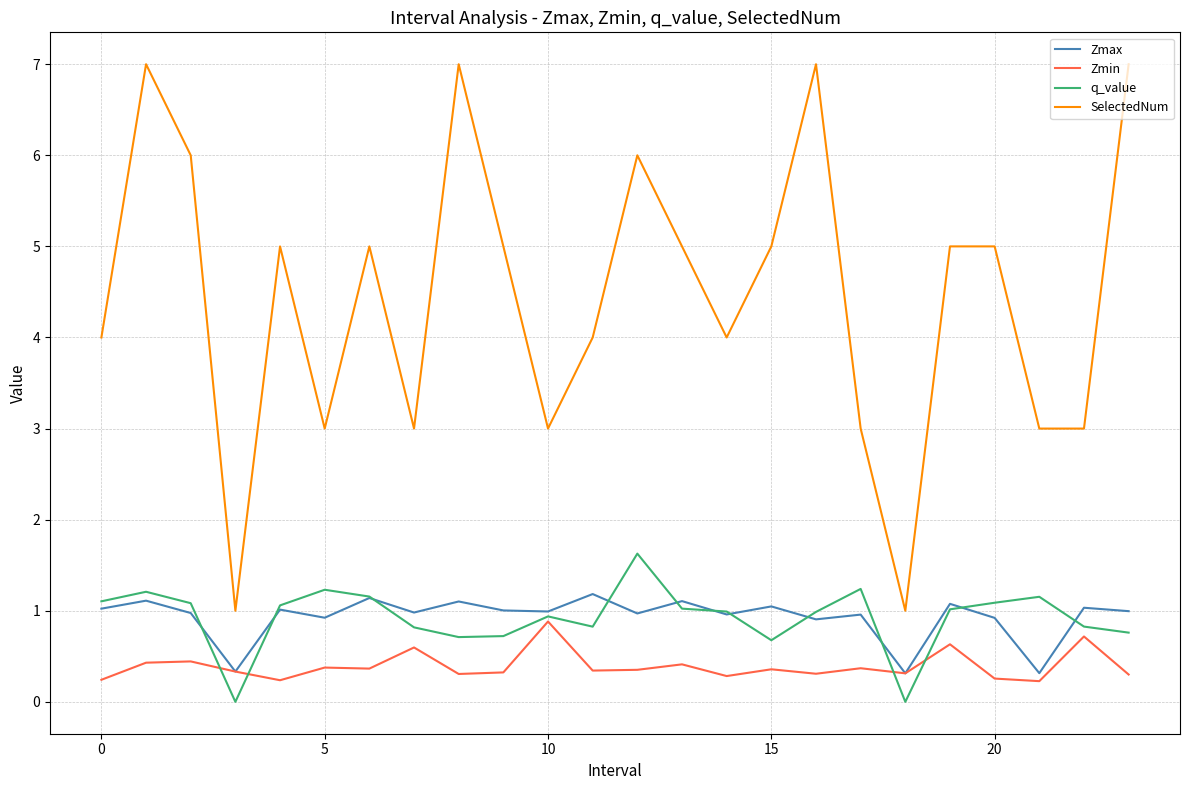

Which series has the largest total across all categories?

SelectedNum